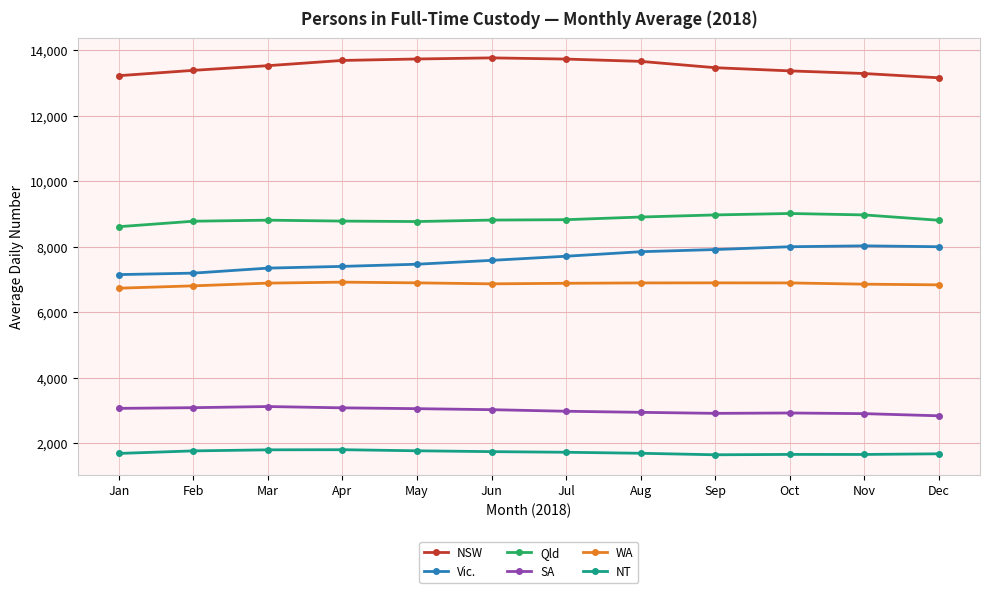

The Vic. series shows 13030 at Apr. True or false?

False